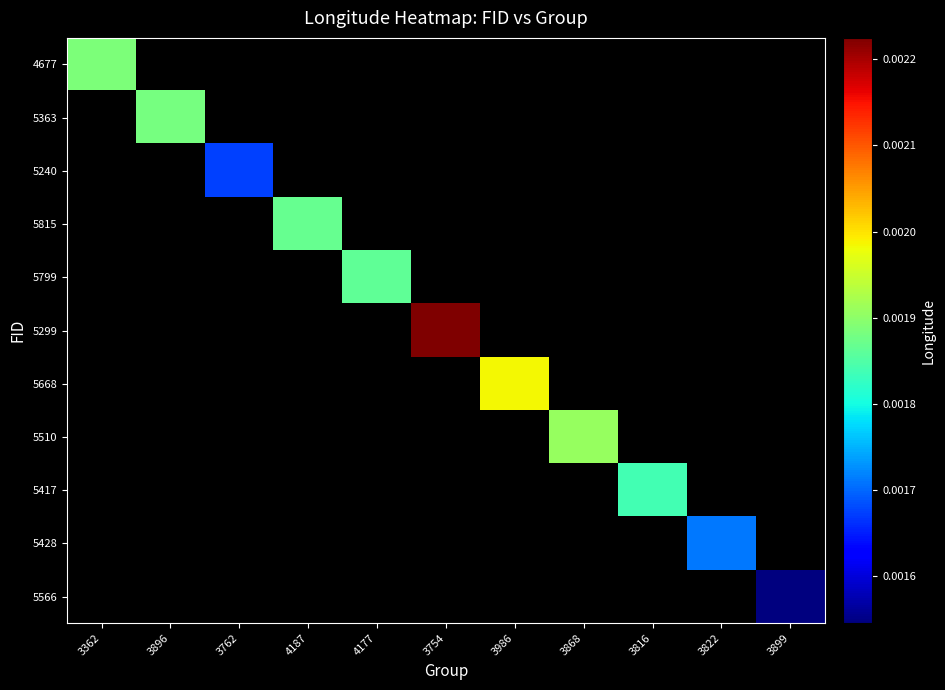

How many categories are shown in the chart?

11